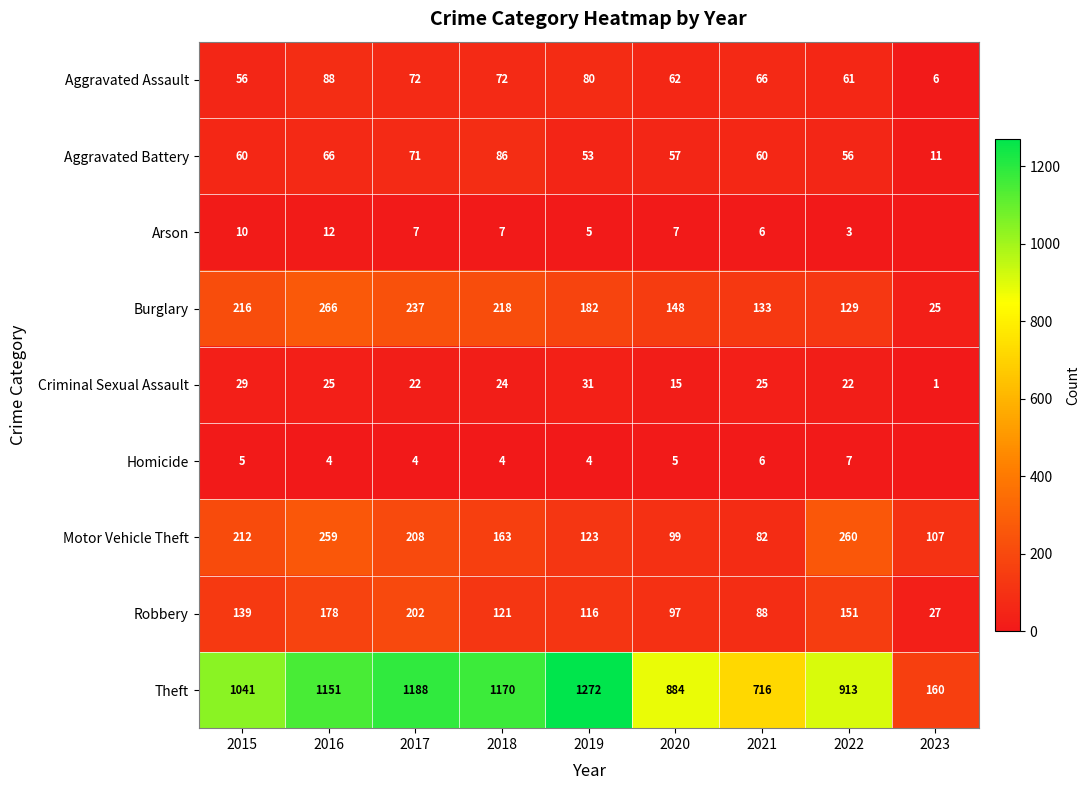

What is the highest value of the Robbery series?

202